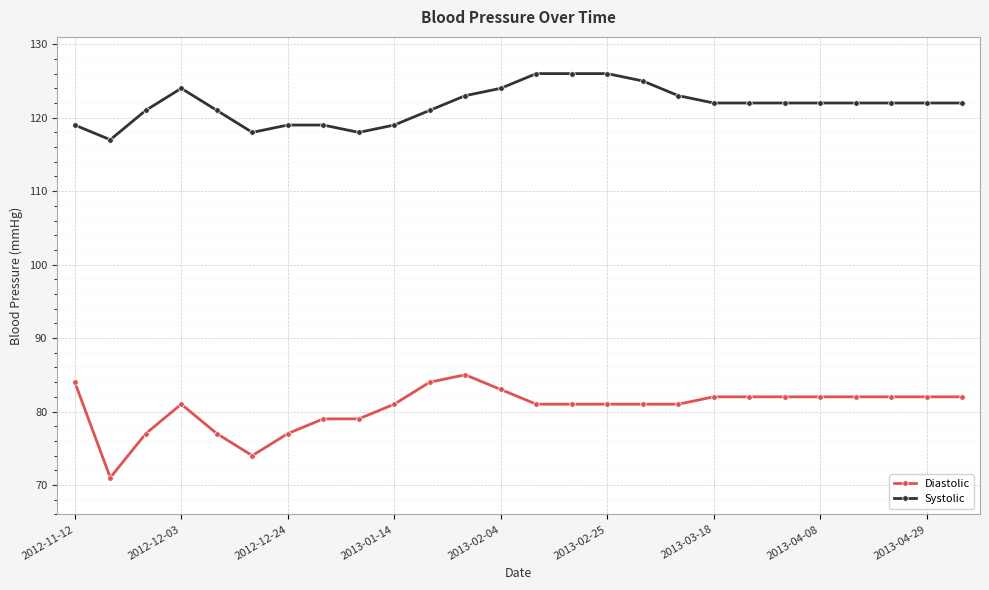

Does the chart have visible grid lines?

Yes